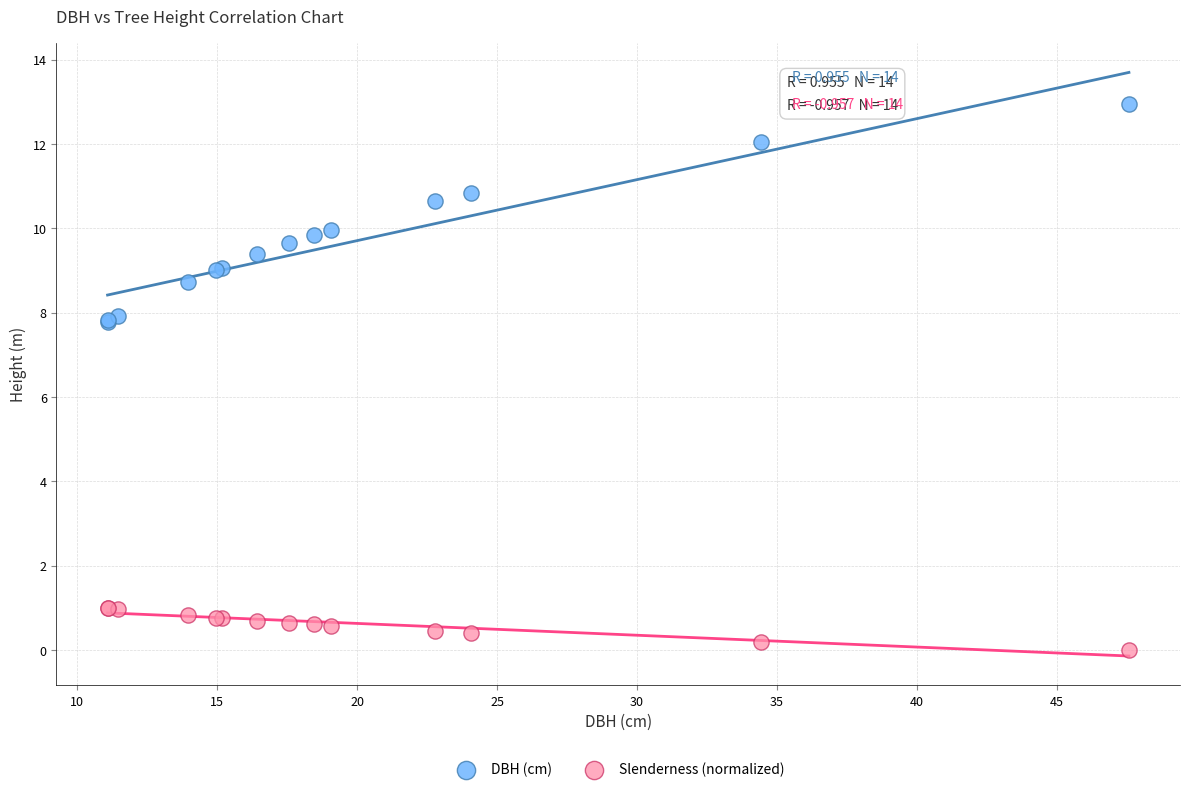

Which series has the largest Y range (max minus min)?

DBH (cm)